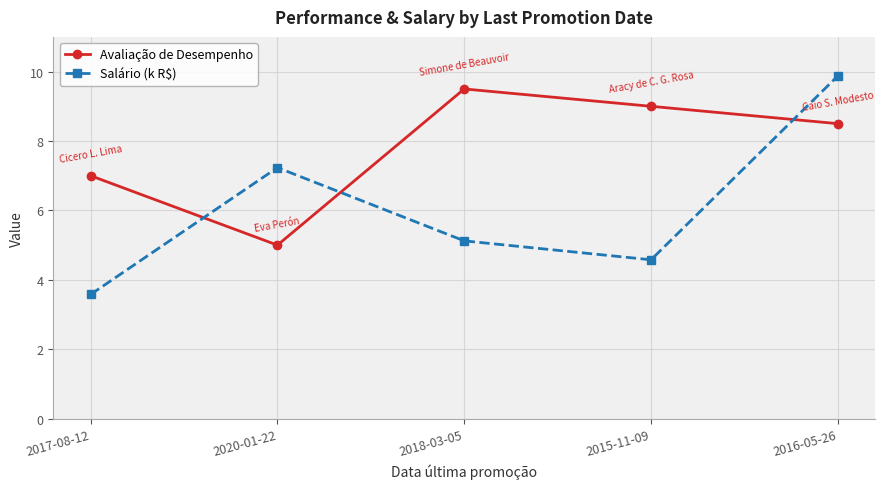

How many times do Salário (k R$) and Avaliação de Desempenho cross each other?

3